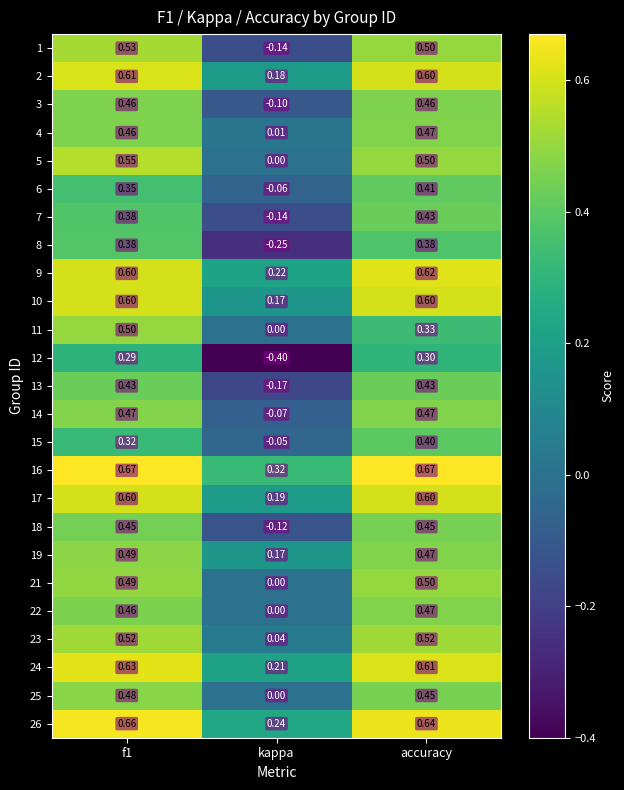

Which category has the lowest value in the 4 series?

kappa